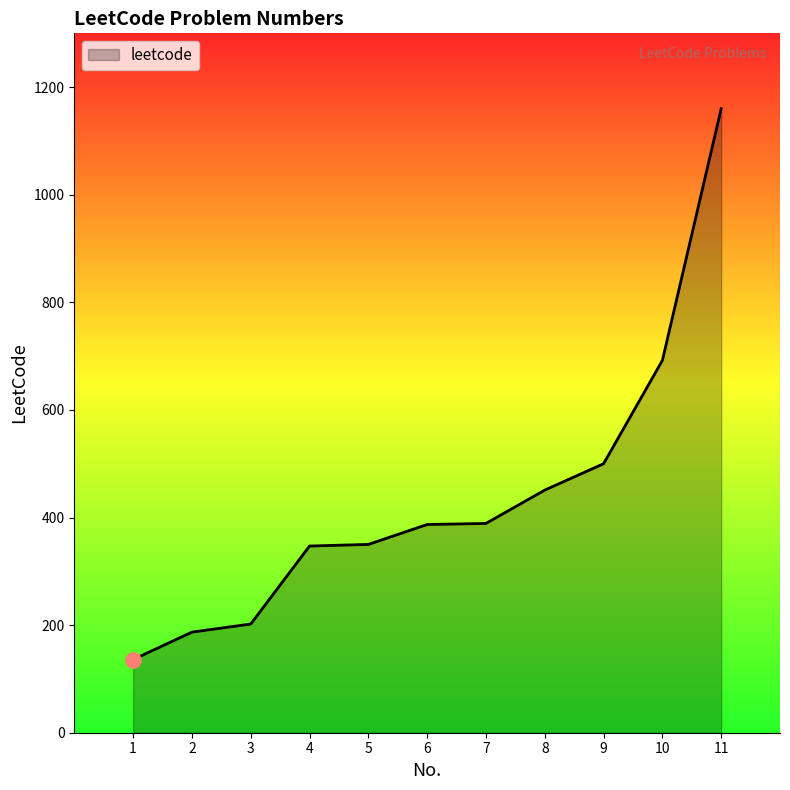

What is the change in value from 3 to 4?

+145